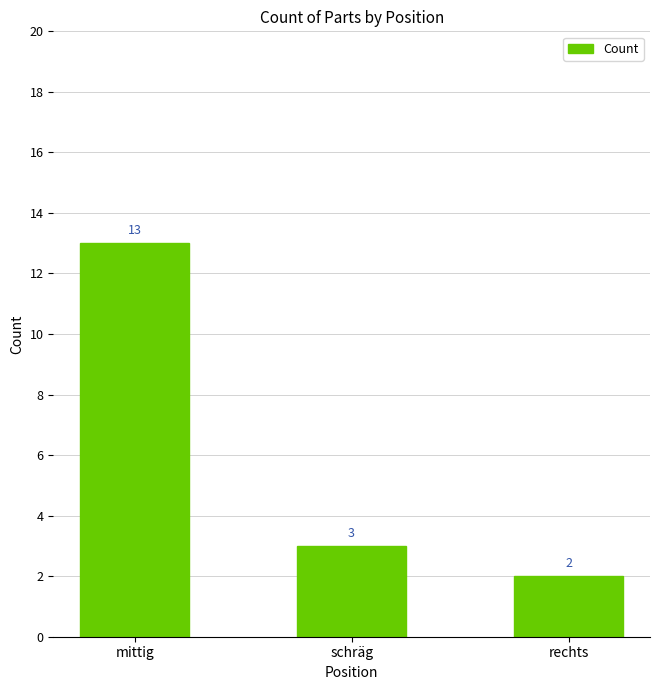

What is the label of the 1st bar from the right?

rechts